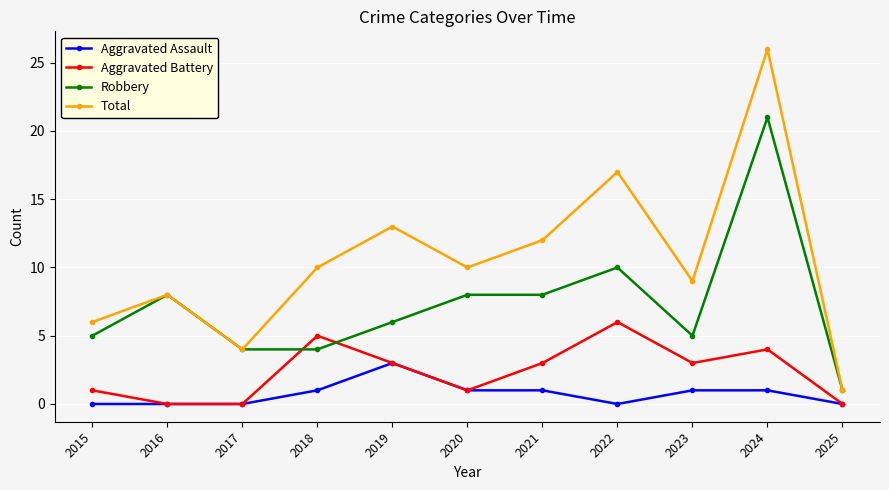

Is the value of Robbery at 2016 greater than the value of Total at 2017?

Yes